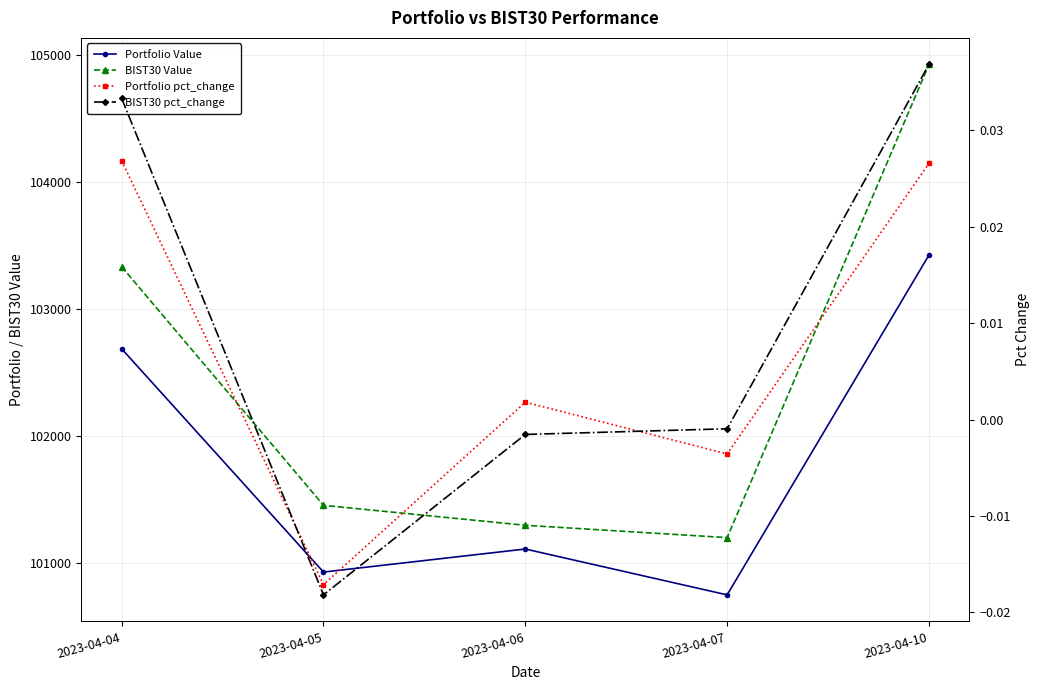

Does the chart display data point markers on the line(s)?

Yes